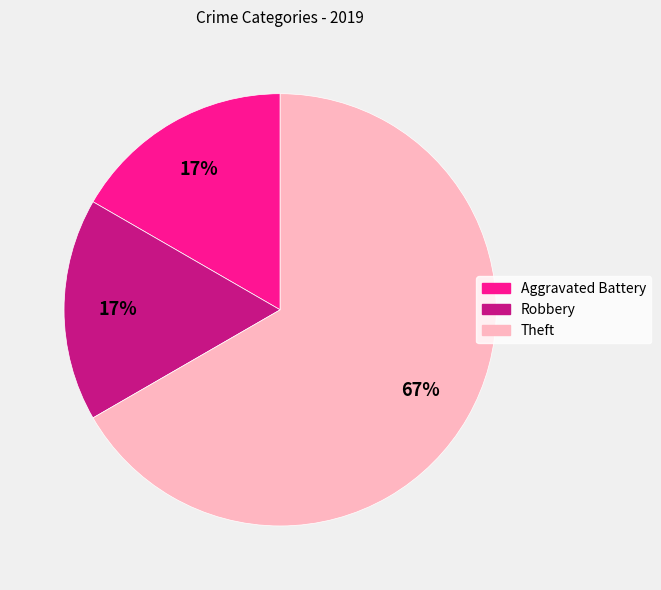

Is there a majority slice in this chart?

Yes